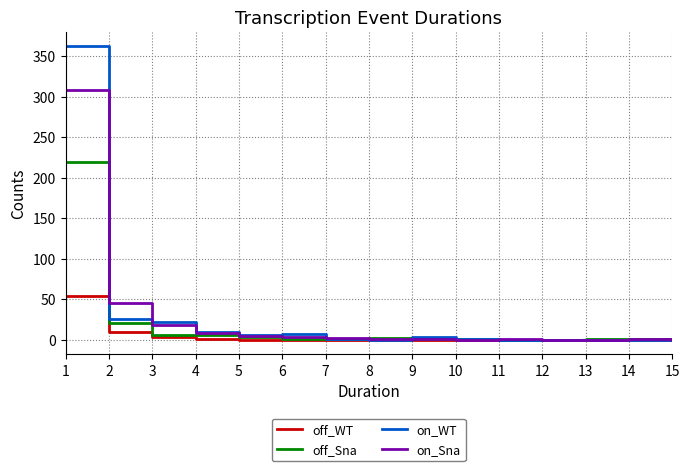

What is the difference between the on_WT values at 1 and 6?

355